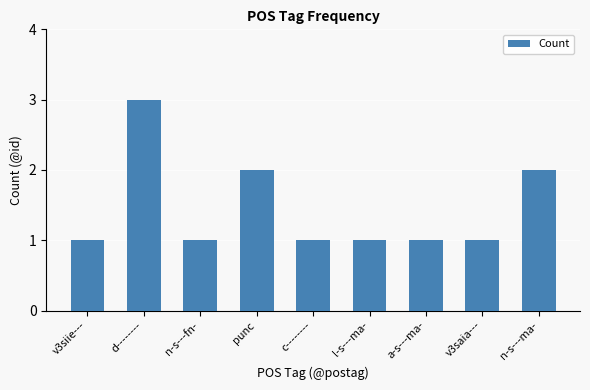

Reading left to right, list all the values displayed in this chart.

1	3	1	2	1	1	1	1	2